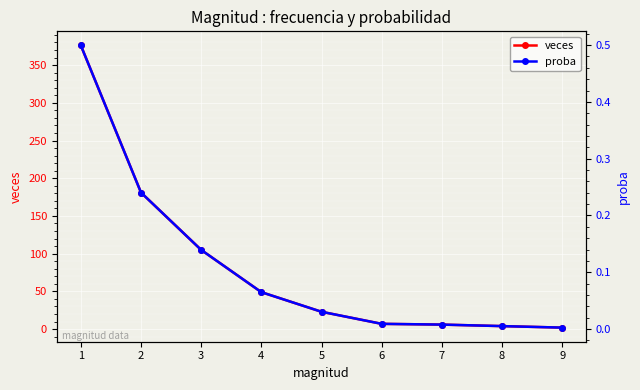

True or false: proba and veces cross at least once.

False